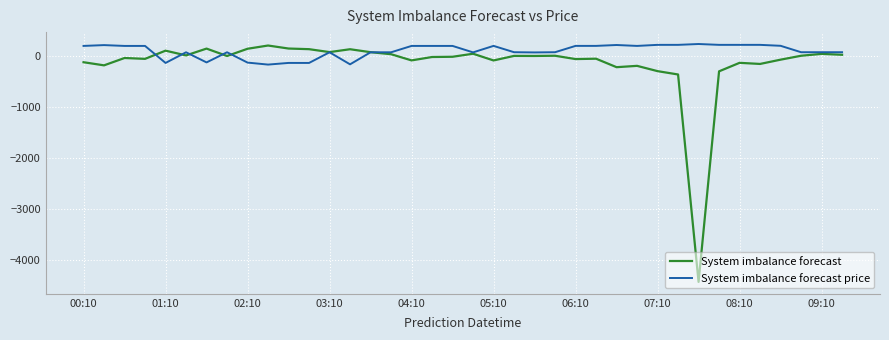

What is the minimum value for System imbalance forecast price?

-168.0